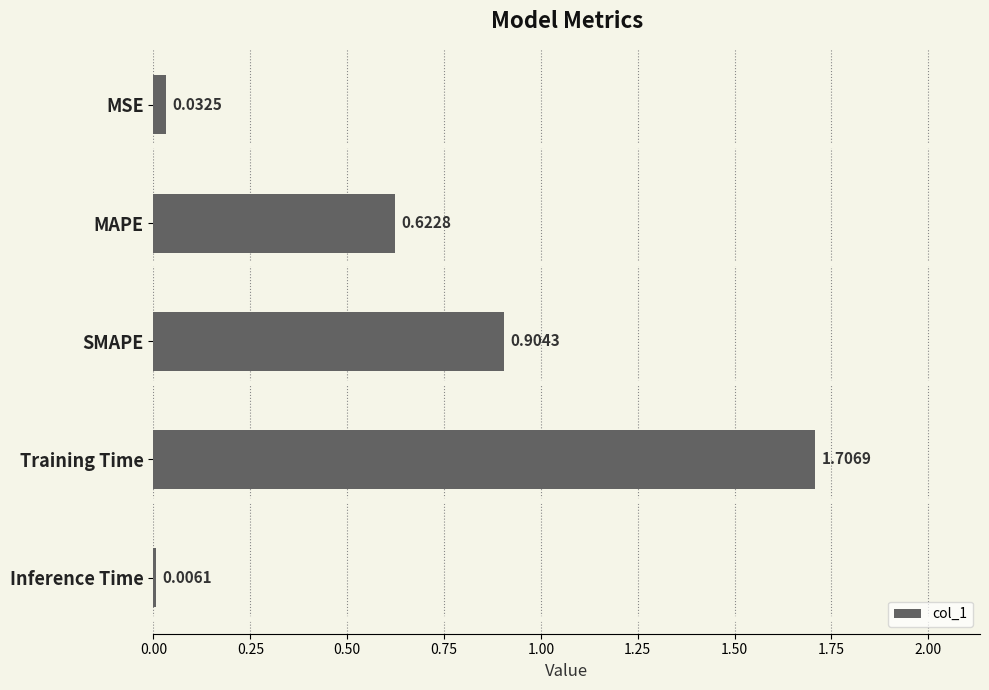

At which category does the chart reach its peak across all series?

Training Time